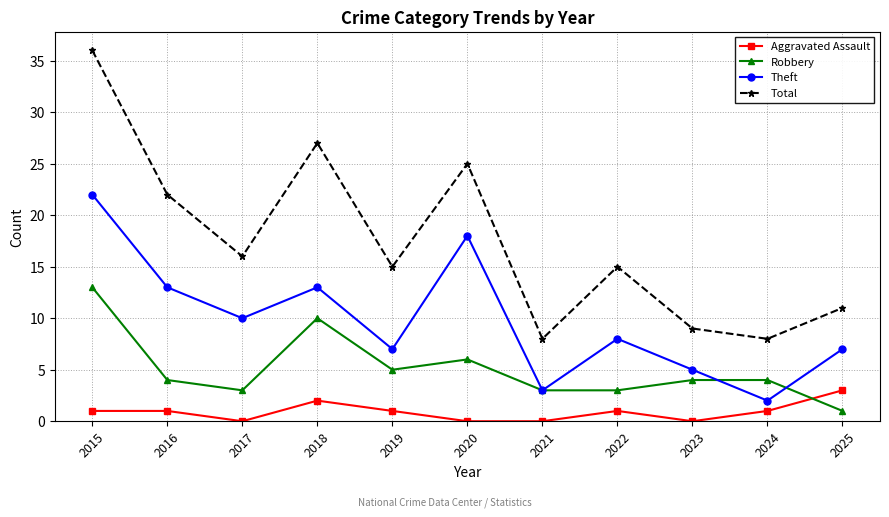

True or false: Theft has a value of 2 at 2024.

True